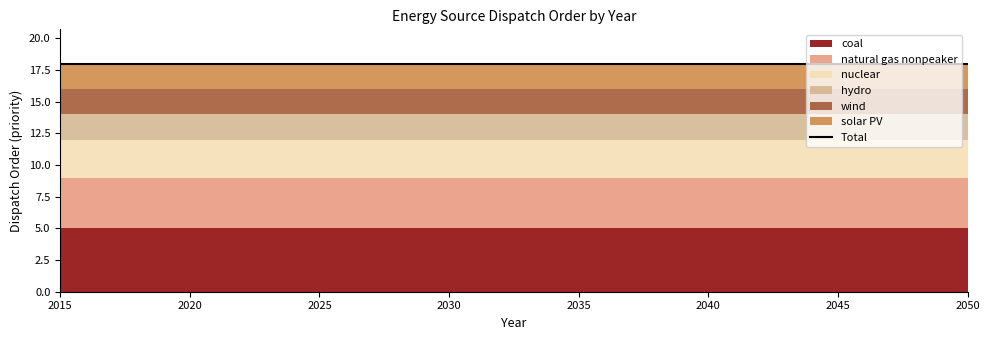

What are all the series names shown in the legend?

coal, natural gas nonpeaker, nuclear, hydro, wind, solar PV